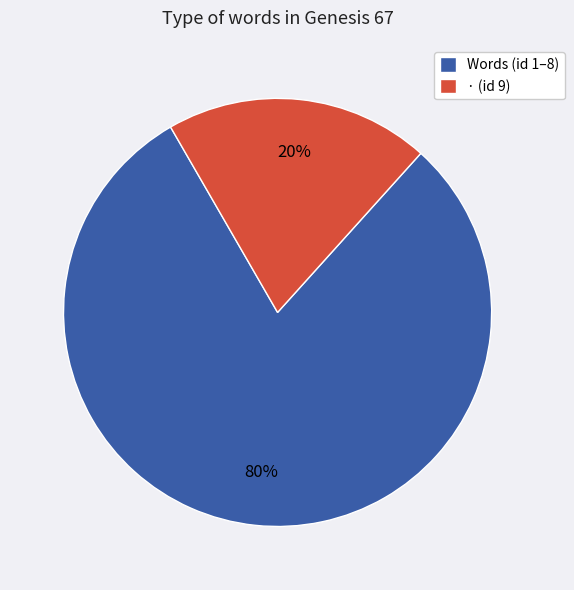

To the nearest percent, what is the difference between the largest and smallest slice percentages?

60%